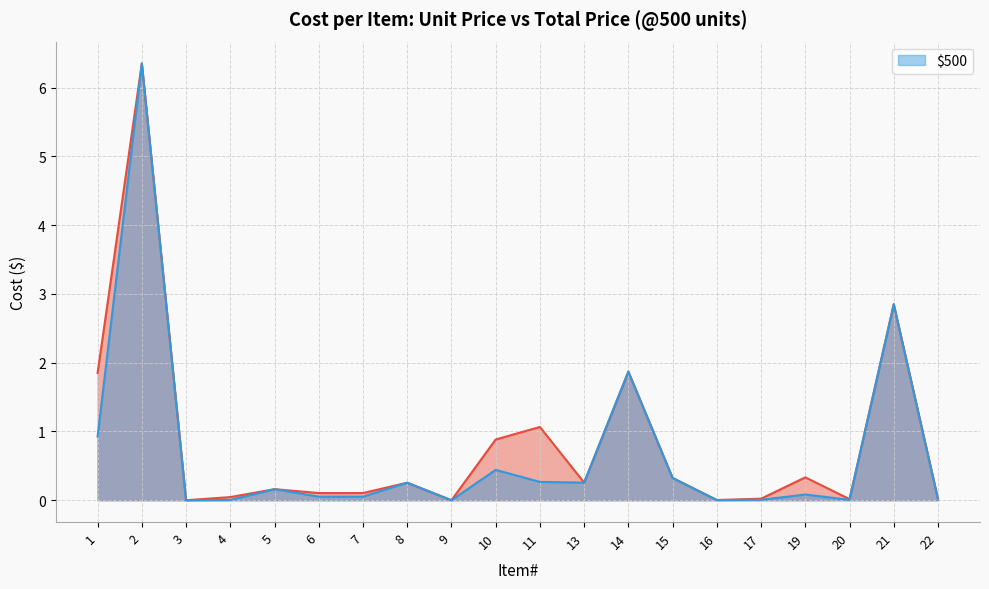

Between 4 and 19, which series saw the biggest shift?

_$500